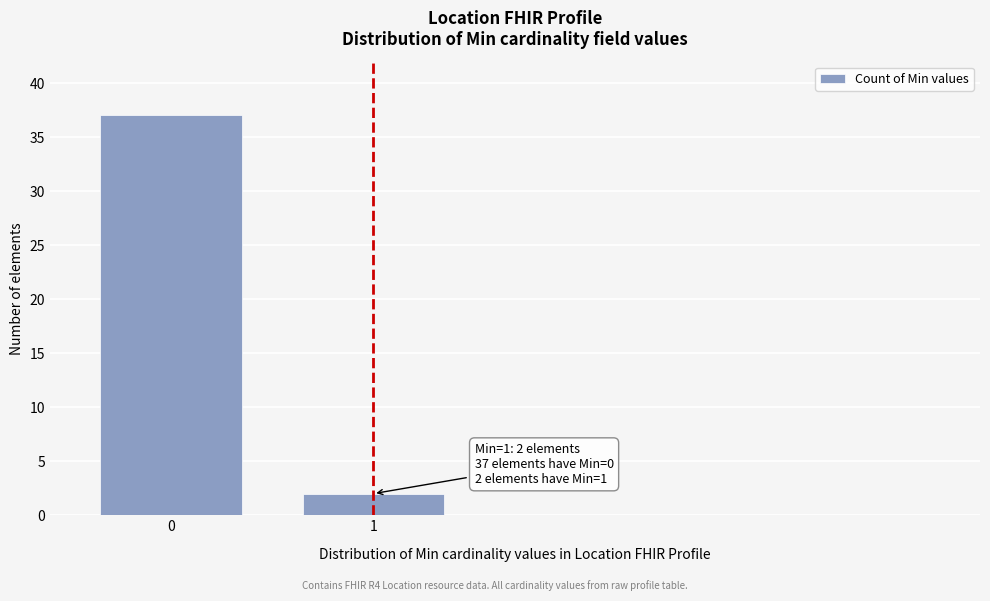

Reading right to left, list all the values displayed in this chart.

1=2	0=37